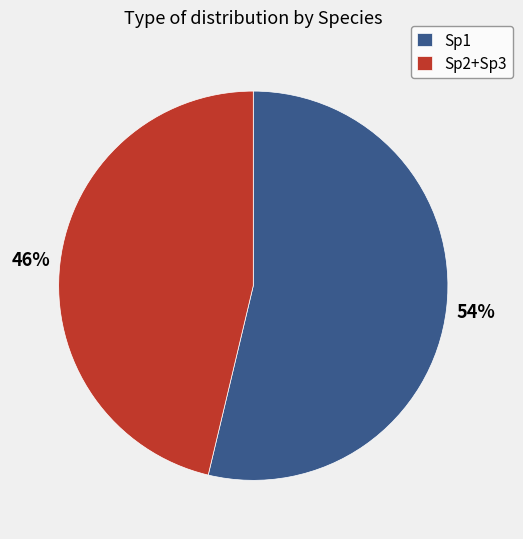

What is the ratio of the value at Sp2+Sp3 to the value at Sp1?

0.9